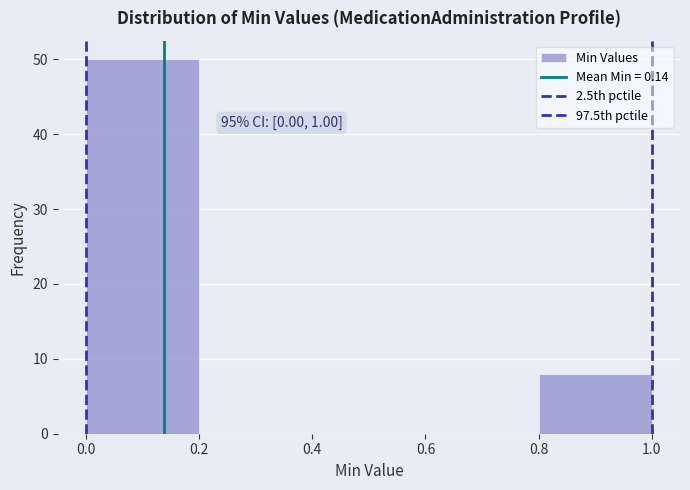

Over which range of the x-axis is the bar tallest?

0.0 to 0.2